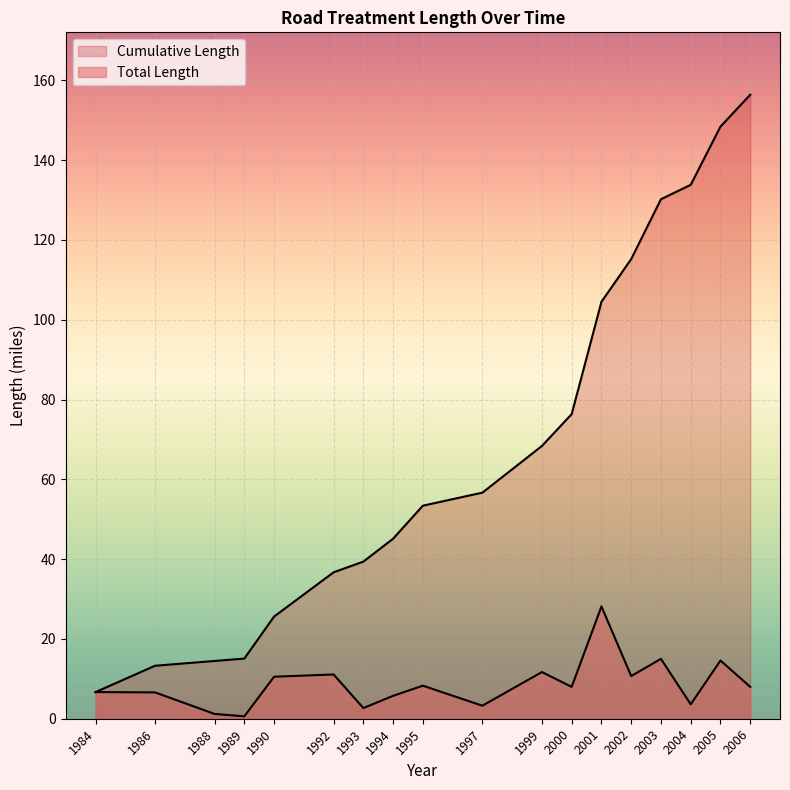

Is it true that Cumulative Length equals 15.9 at 1995?

False